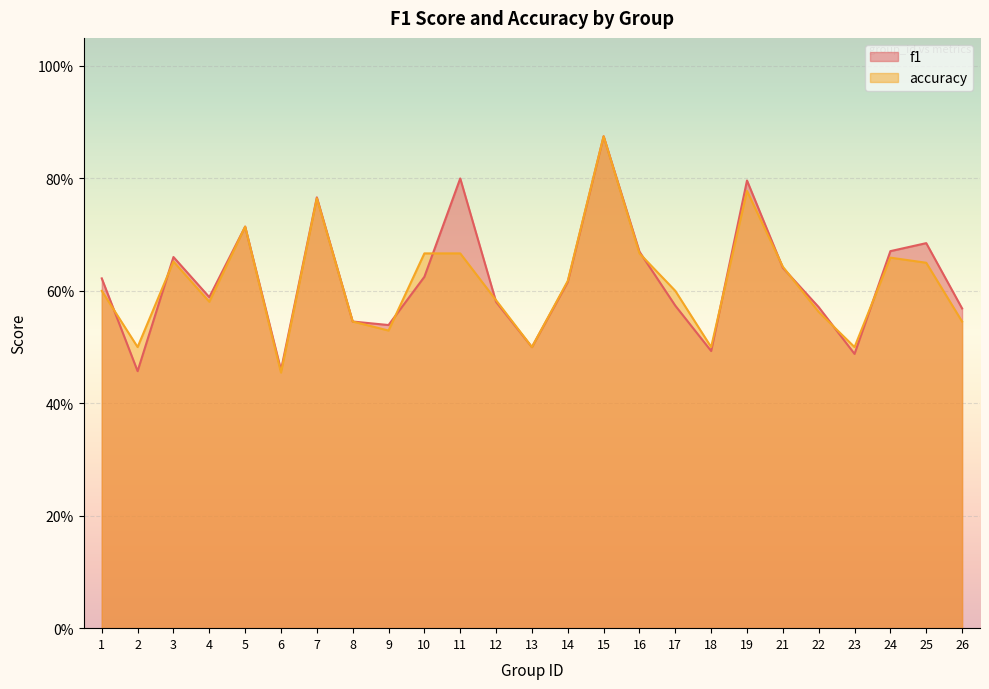

At how many categories does at least one series exceed 0?

25